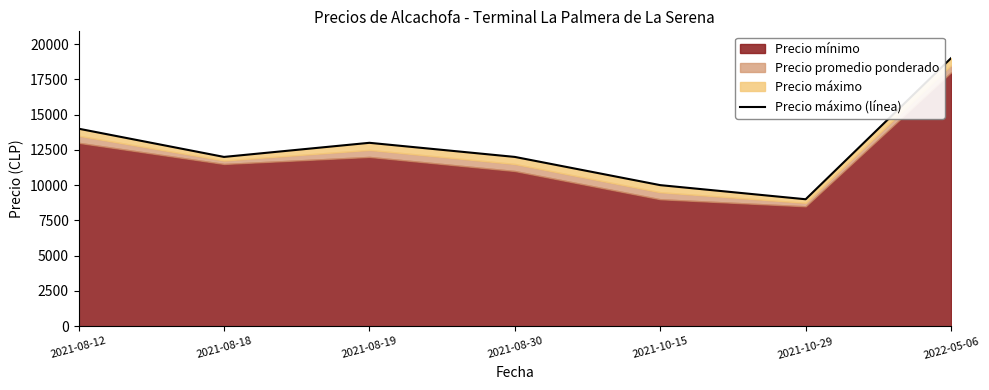

What is the difference between the values at 2021-08-12 and 2021-08-30?

2000